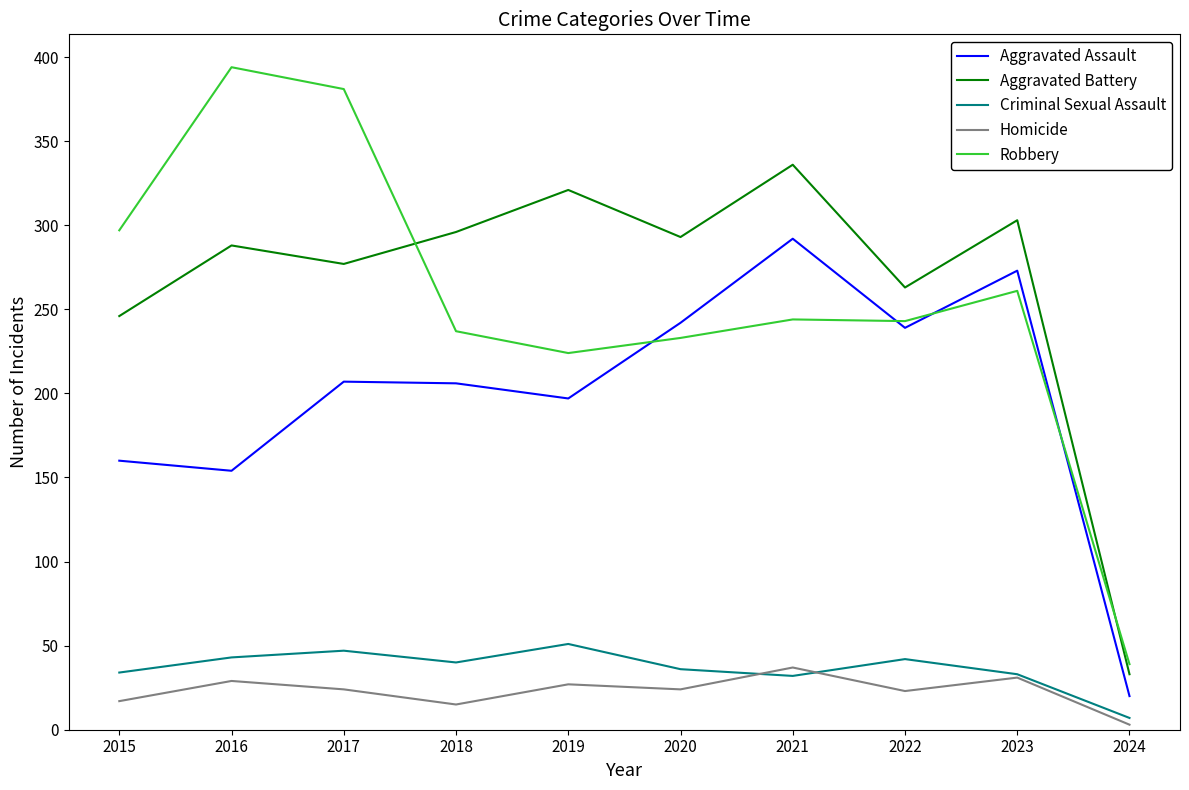

What is the smallest value displayed?

3